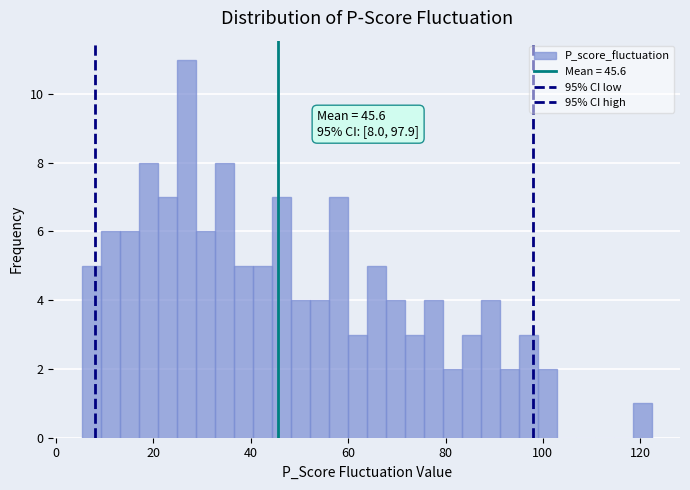

Read against the x-axis, roughly where is the centre of the tallest bar?

26